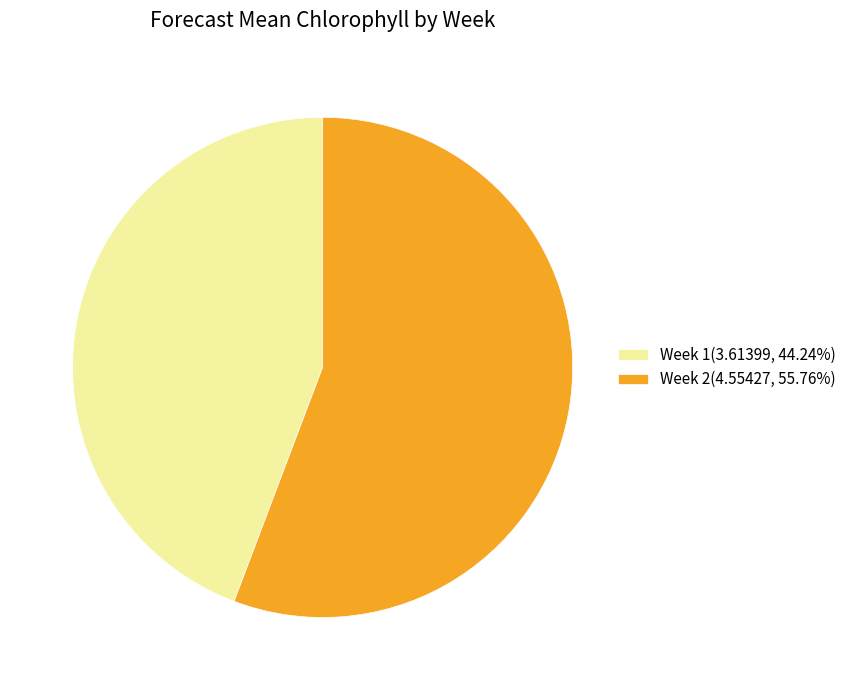

Count the number of slices in the pie.

2